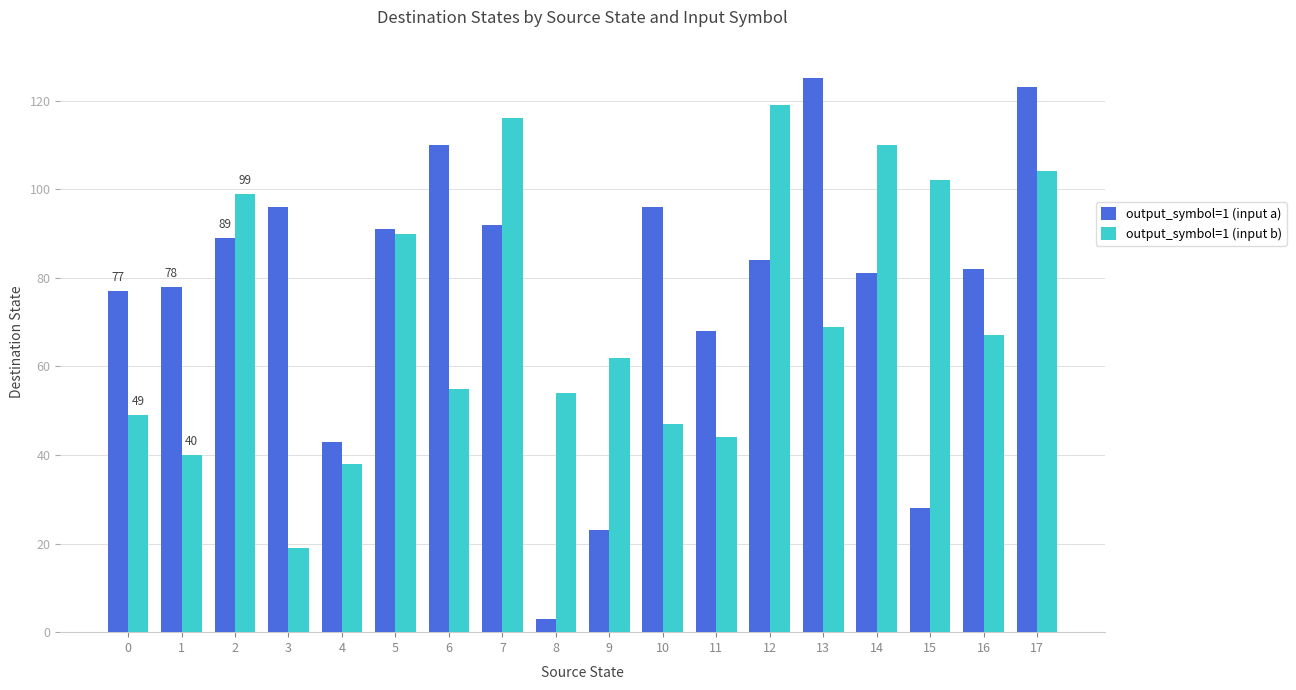

Is it true that output_symbol=1 (input a) equals 89 at 2?

True